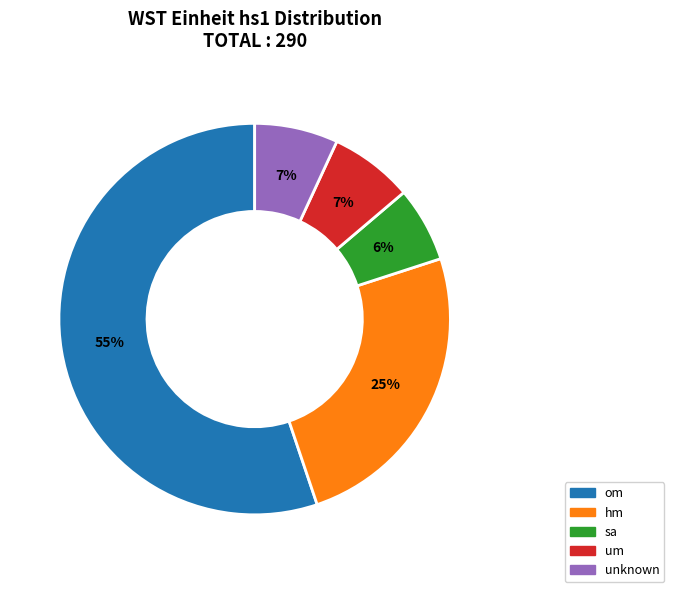

Is there a majority slice in this chart?

Yes